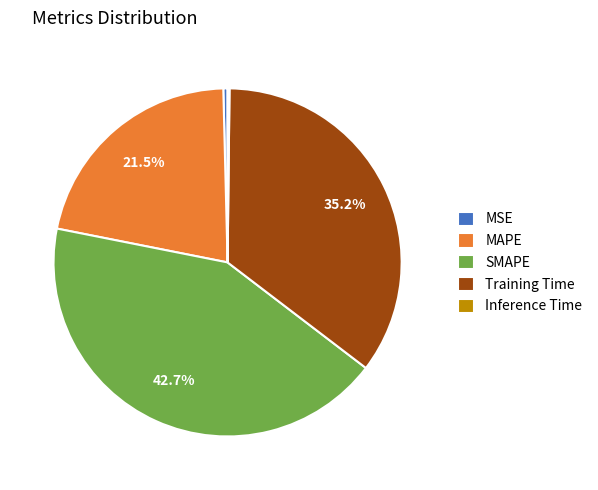

What percentage do SMAPE and Training Time together represent?

77.9%